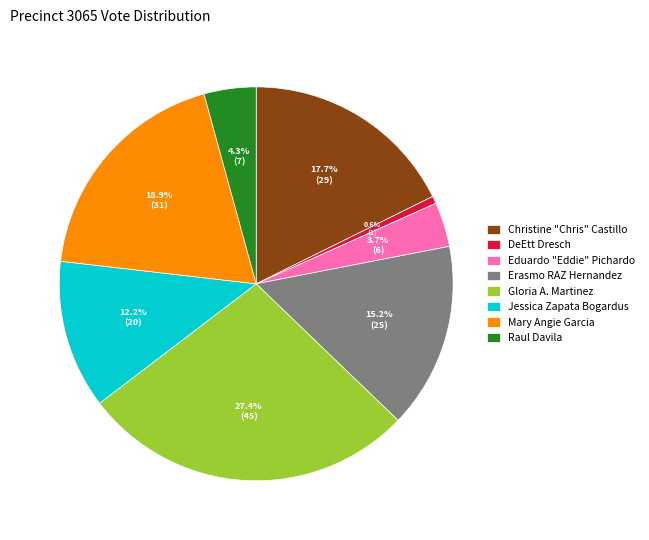

Does Jessica Zapata Bogardus represent more than half of the total?

No